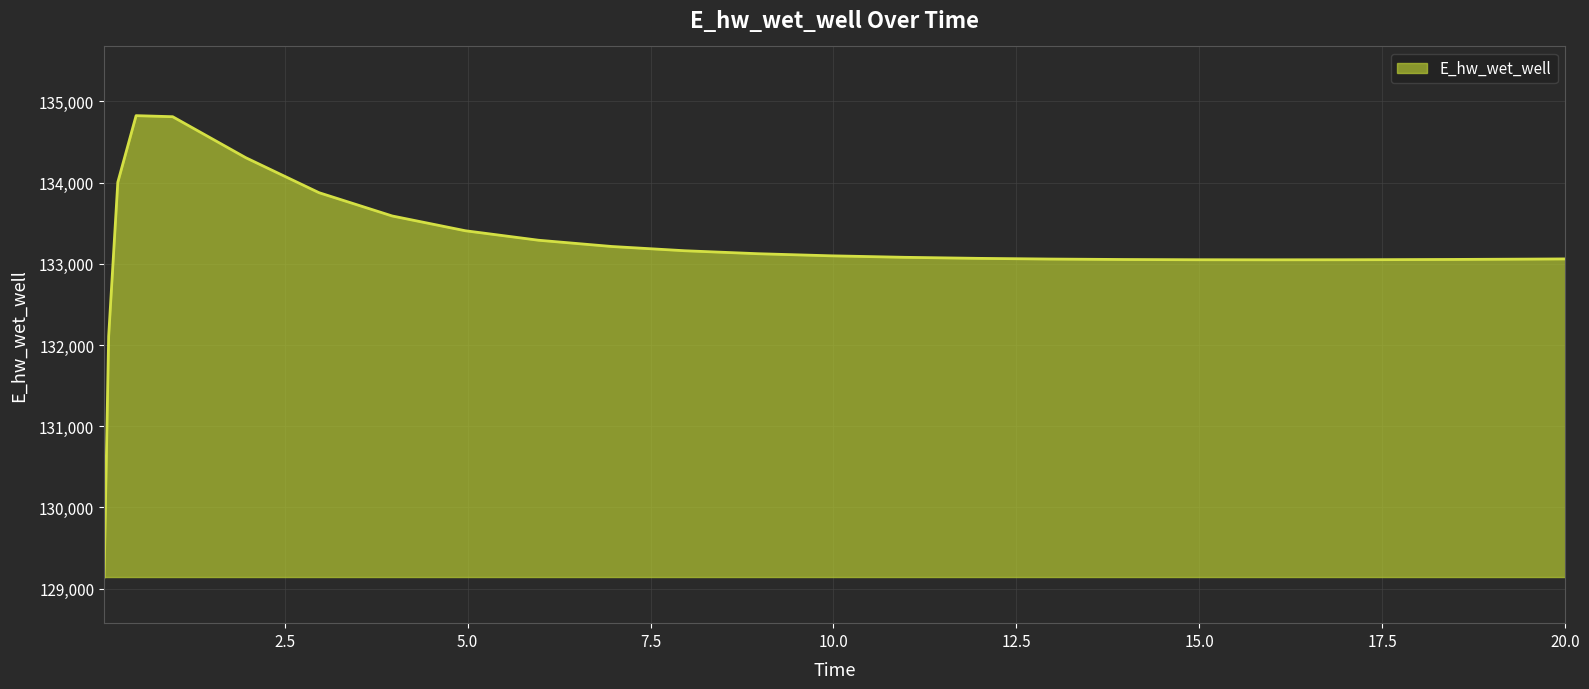

What is the maximum value shown in the chart?

134825.0